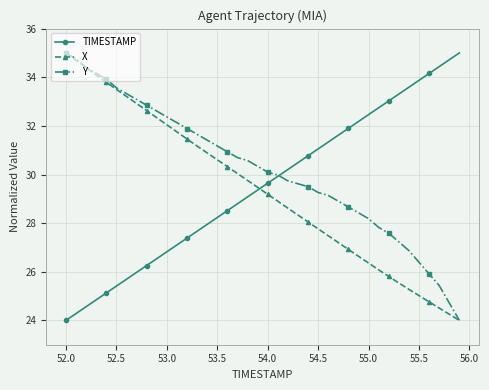

Which series has the largest total across all categories?

Y